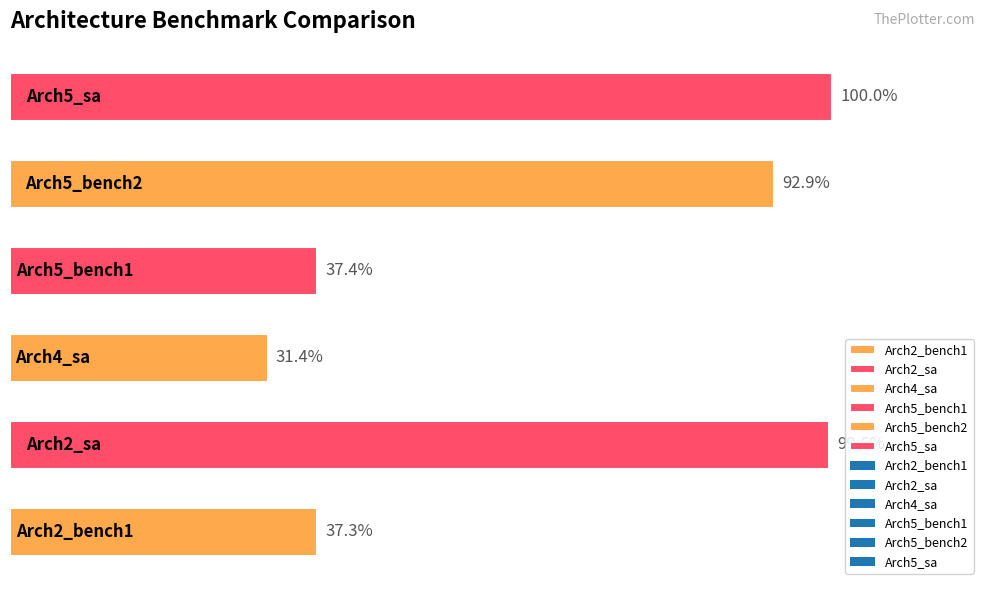

Does the chart contain any negative values?

No